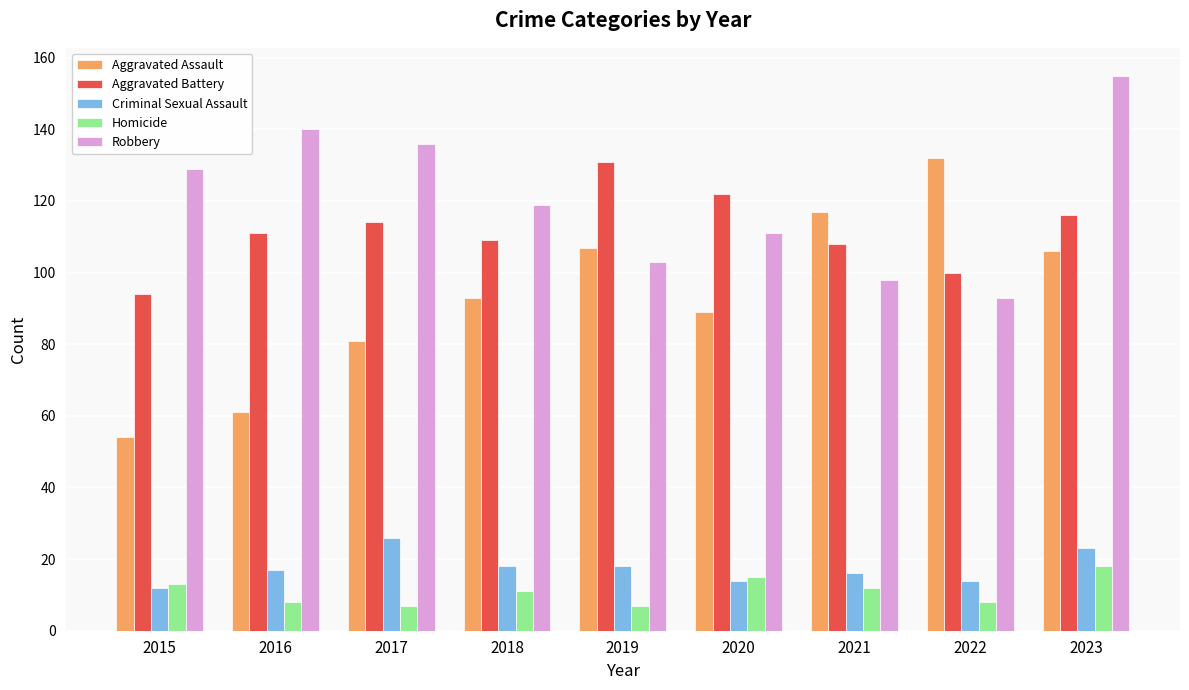

What is the maximum value for Criminal Sexual Assault?

26